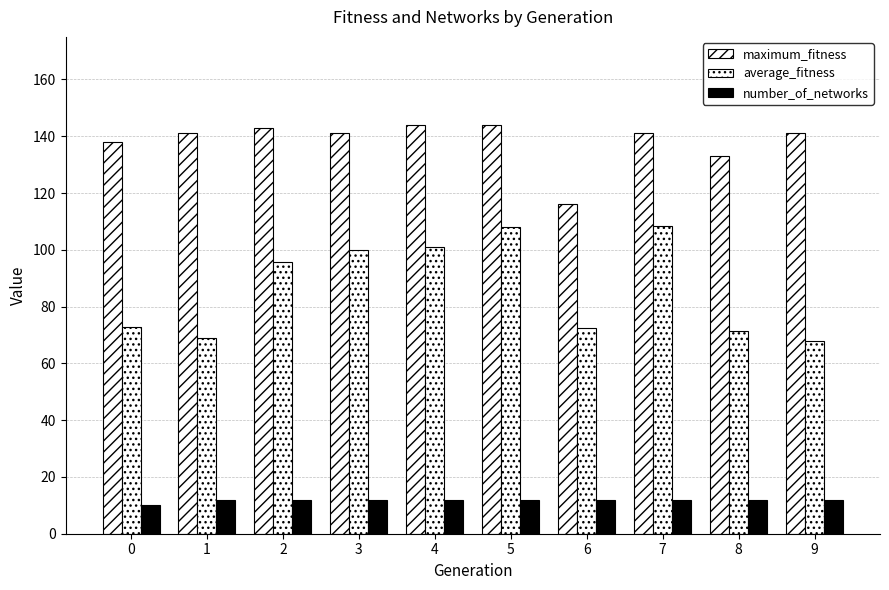

What is the total value across all series at 1?

222.0